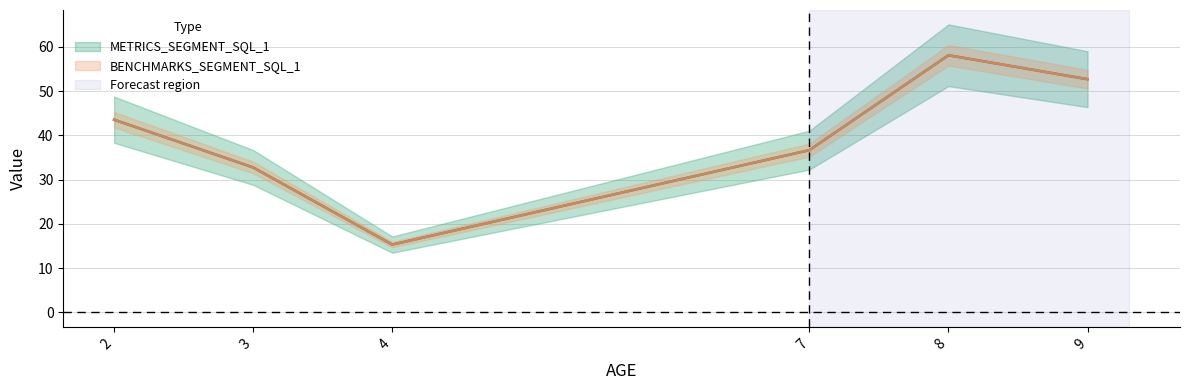

Which series has the largest range (max minus min)?

METRICS_SEGMENT_SQL_1